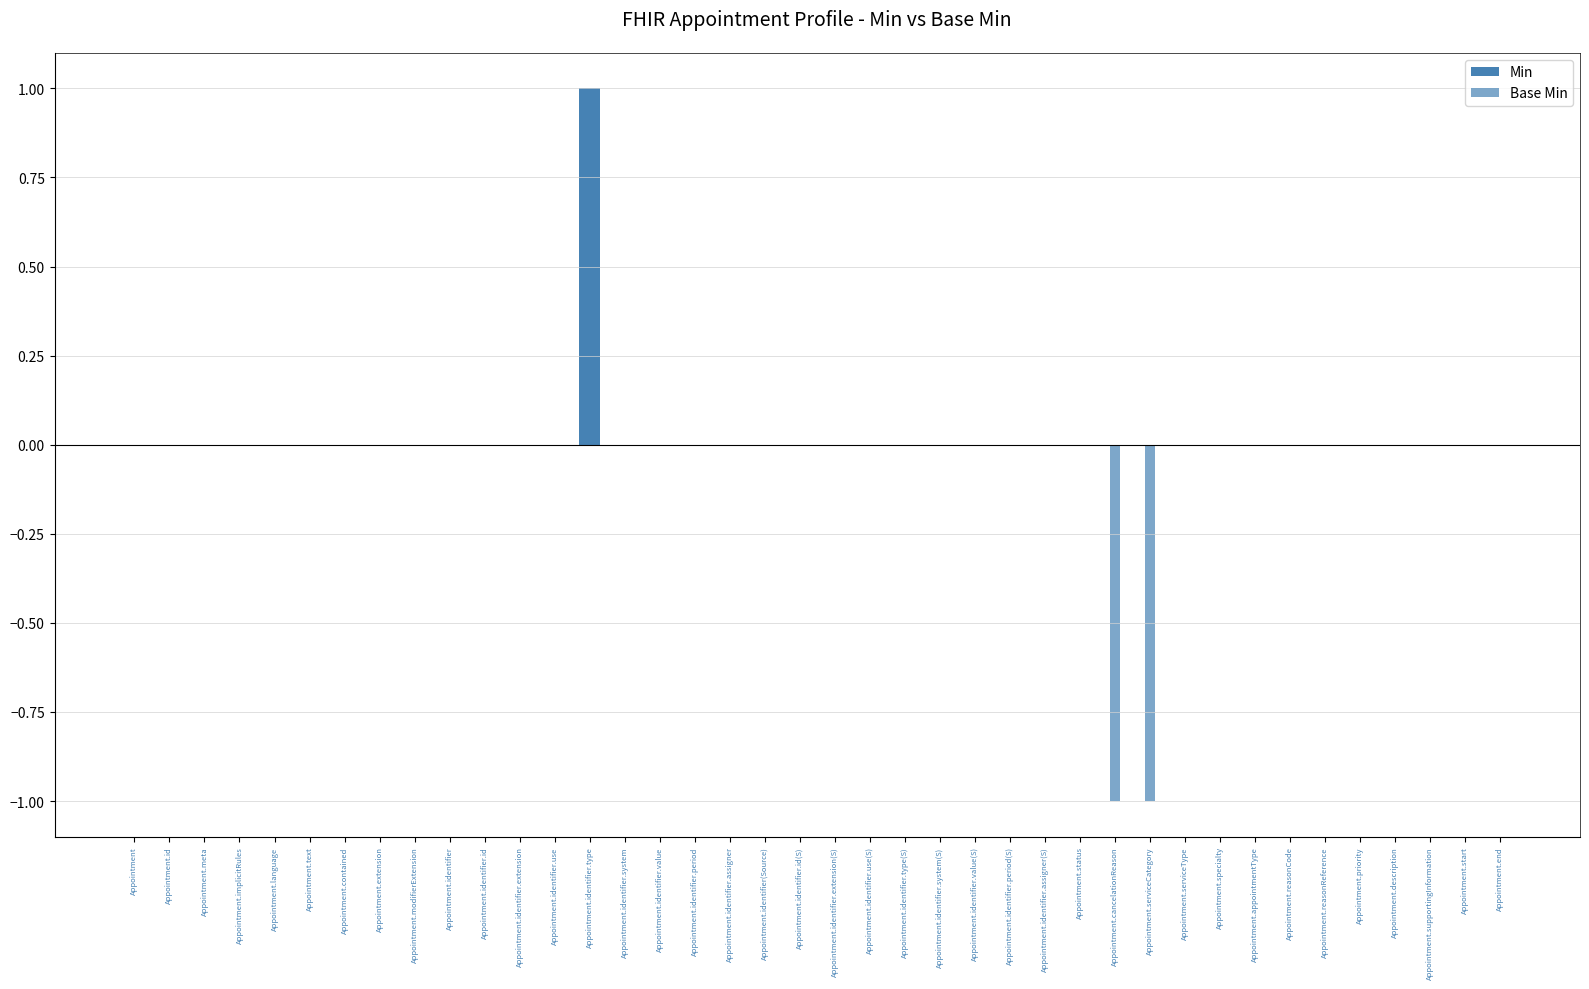

What is the minimum value shown in the chart?

-1